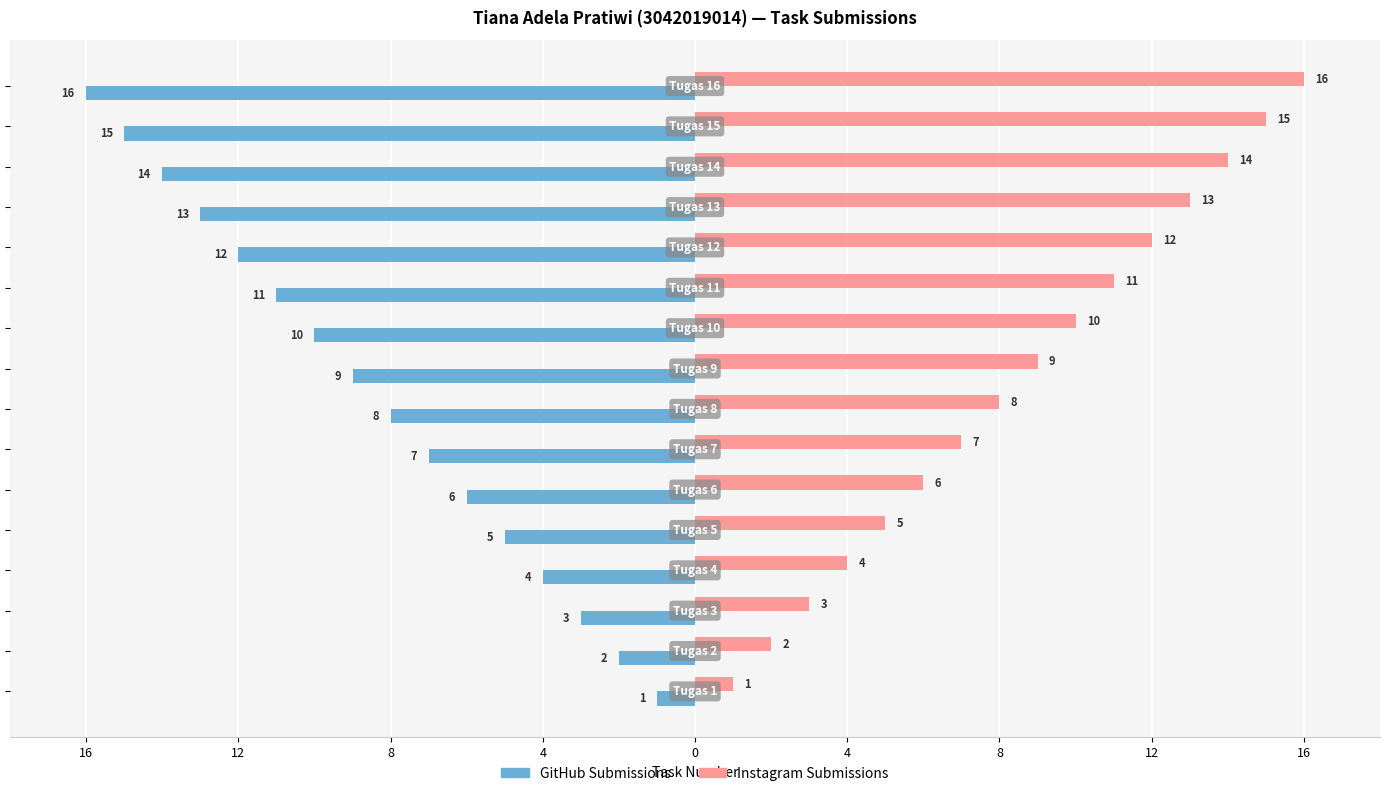

What is the average value of the Instagram Submissions series?

8